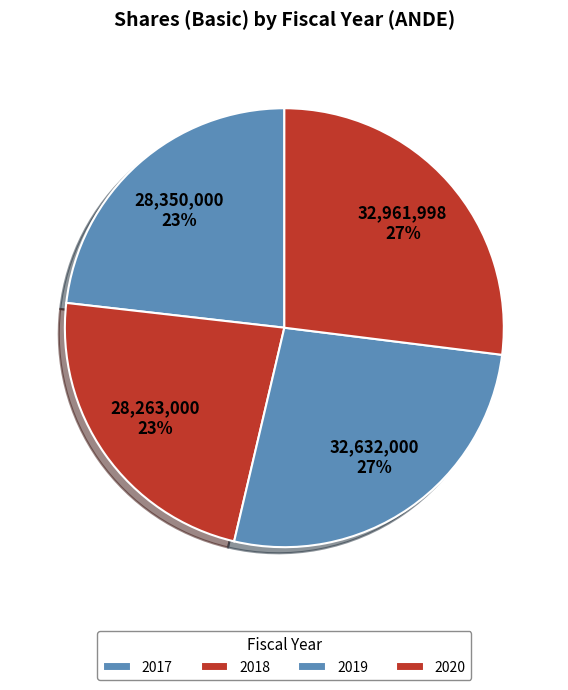

Does 2020 represent more than half of the total?

No